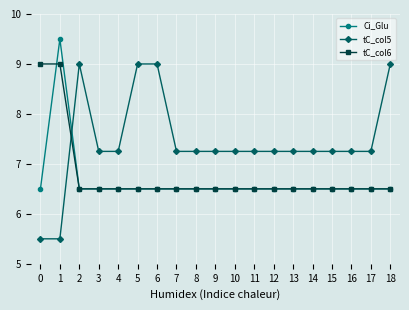

Where is the first local maximum for Ci_Glu?

1